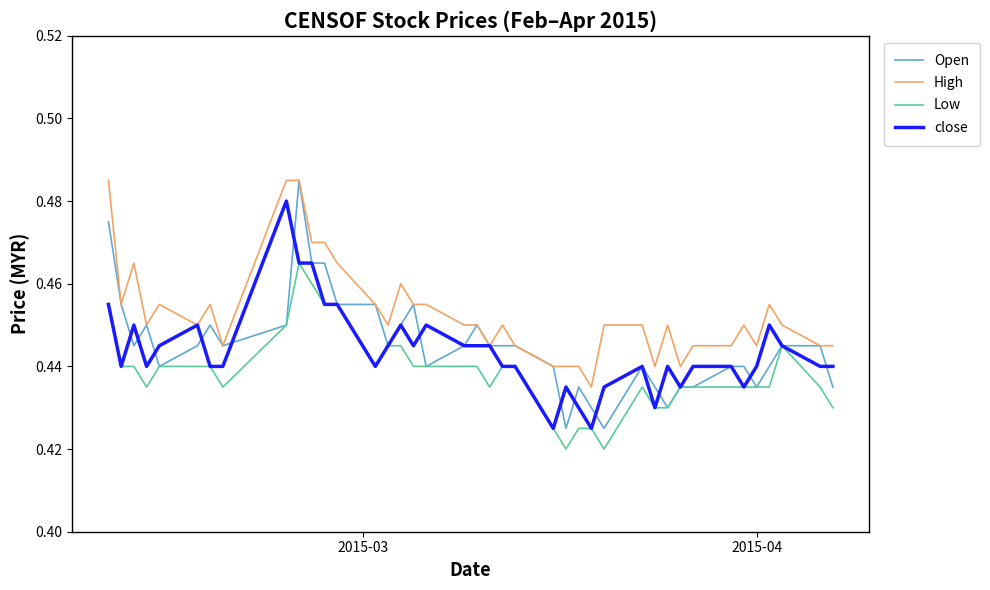

Which series has the largest range (max minus min)?

Open